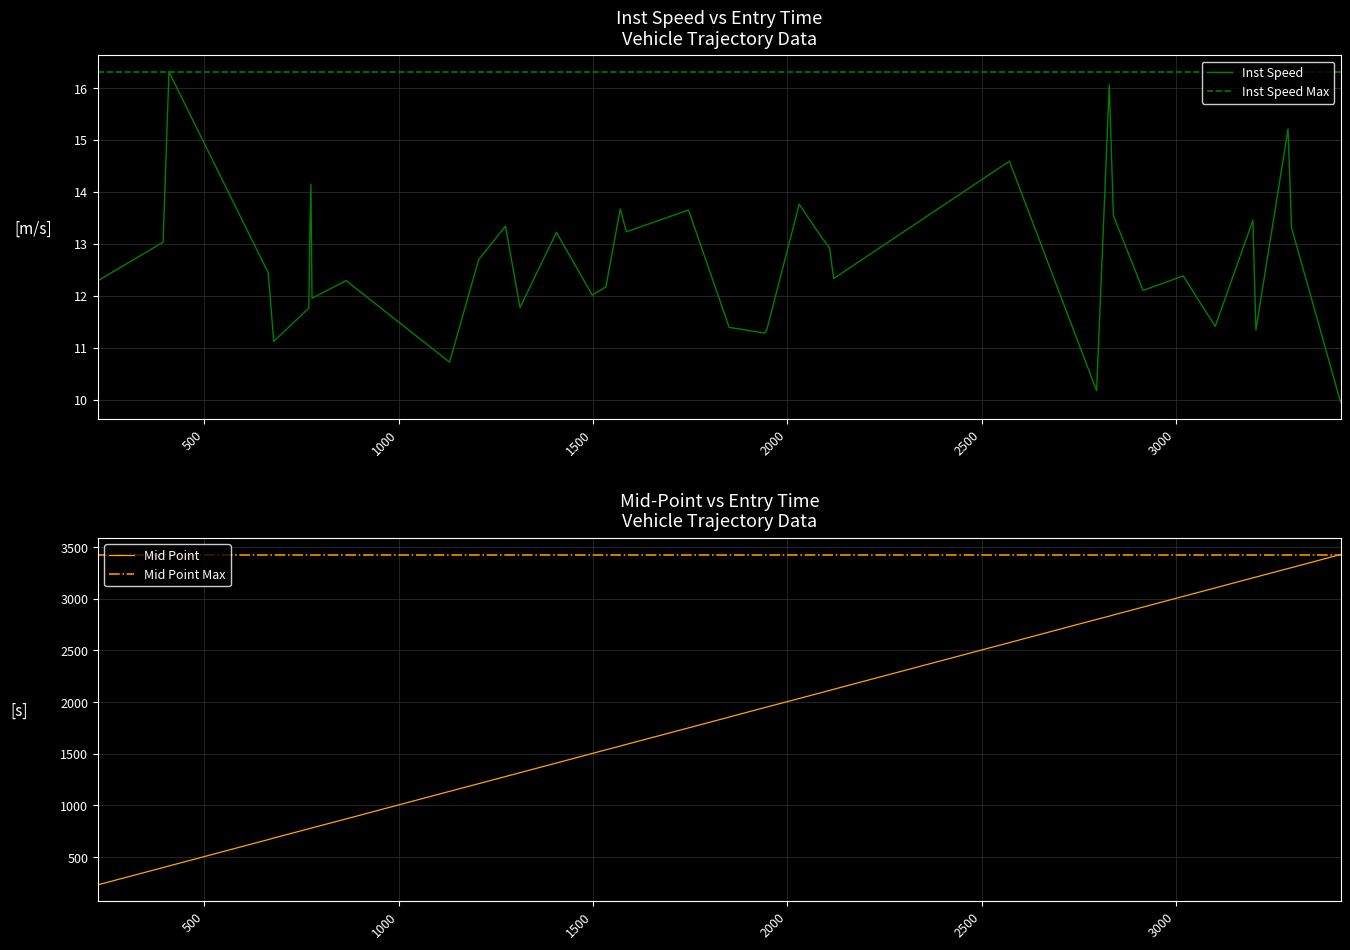

What is the maximum value for Inst Speed?

16.3